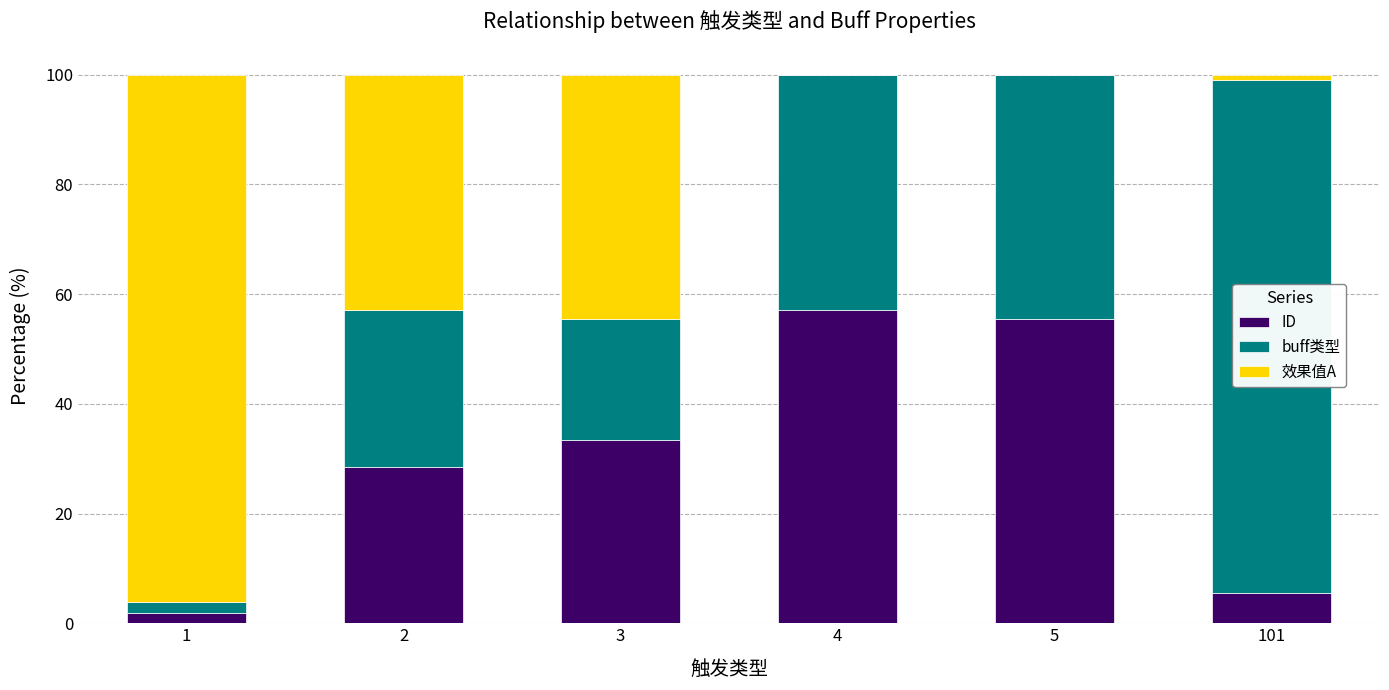

Reading left to right, list the values for the ID series.

1=1.9	2=28.6	3=33.3	4=57.1	5=55.6	101=5.6